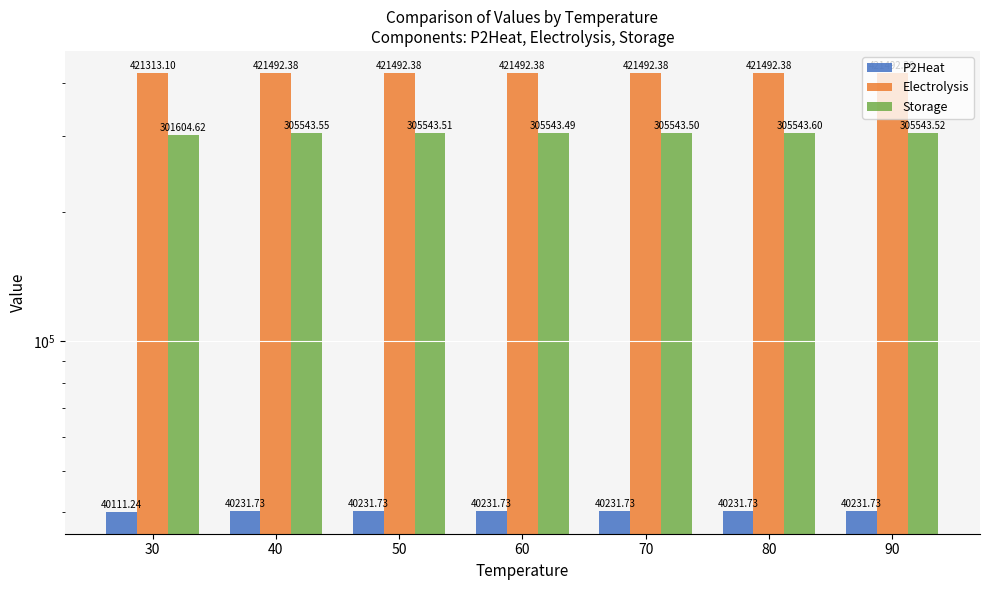

Which category has the highest value in the Electrolysis series?

50